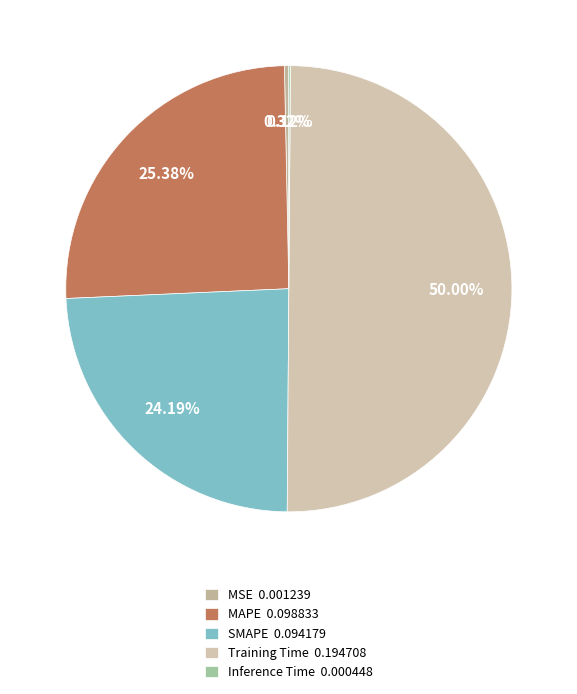

True or false: Training Time accounts for 44% of the total.

False